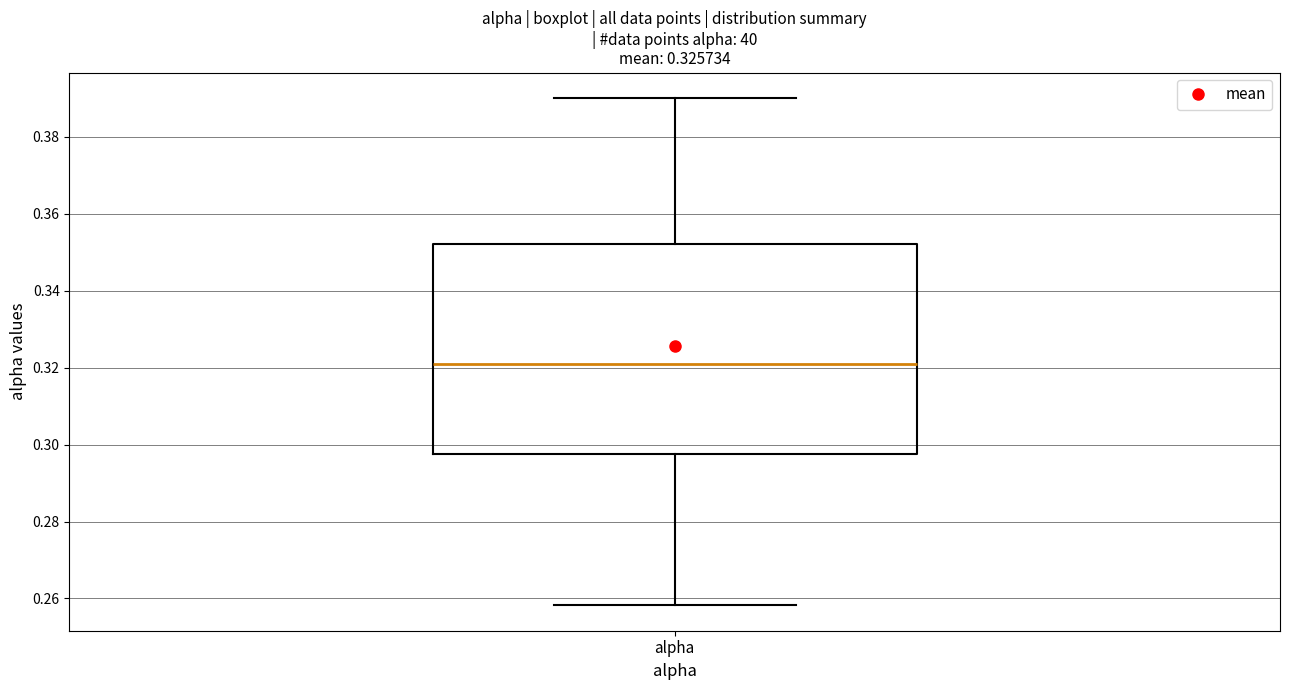

Read this box plot against the y-axis: the position of the median line, the range covered by the box, and the ends of both whiskers. The values are not printed on the chart, so give them approximately, as read against the axis.

median 0.320, box 0.298 to 0.352, whiskers 0.258 to 0.390